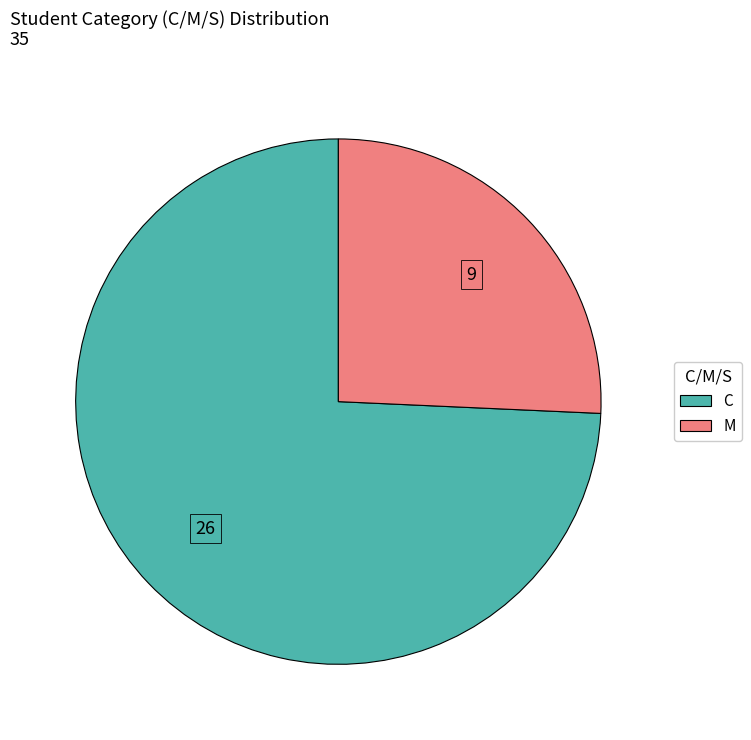

Which category has the smallest portion of the pie?

M